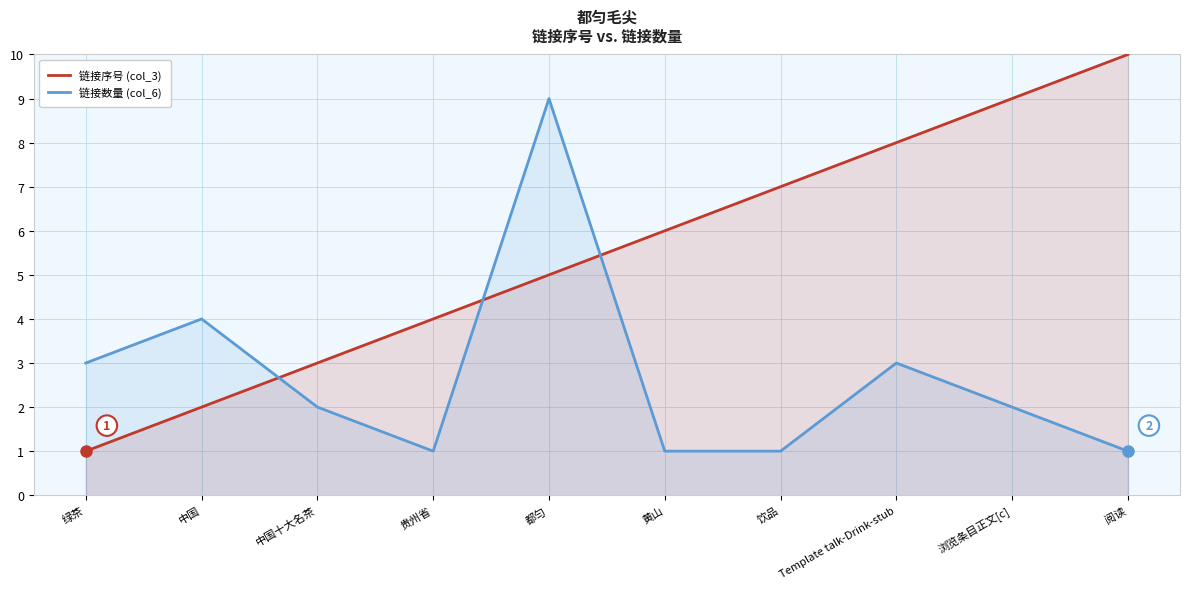

The 链接数量 (col_6) series shows 0 at 饮品. True or false?

False